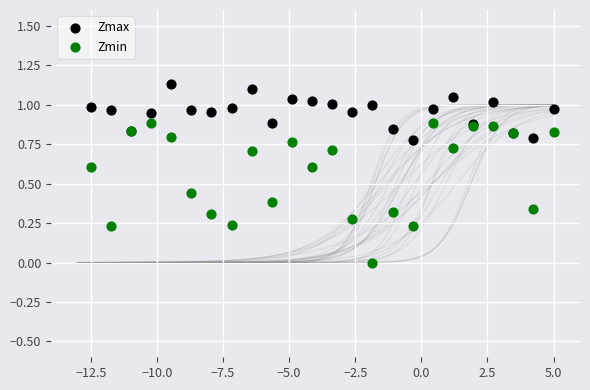

What are all the series names shown in the legend?

Zmax, Zmin